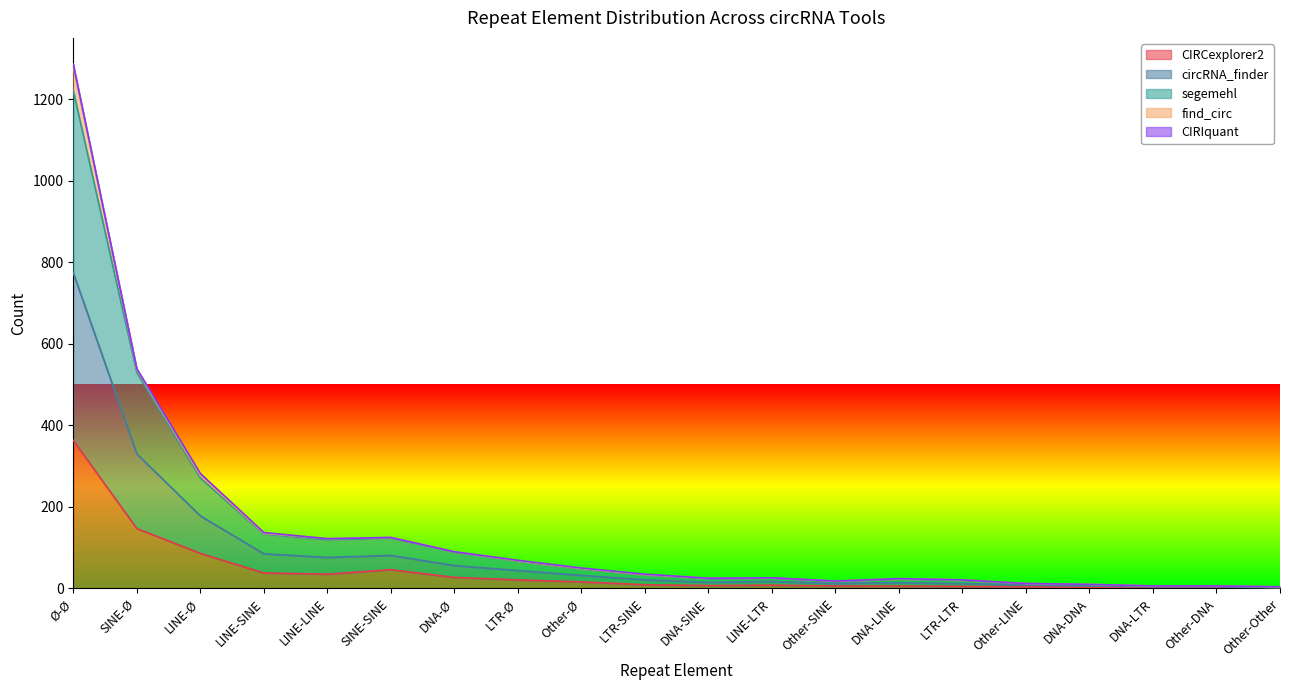

What is the maximum value shown in the chart?

1280